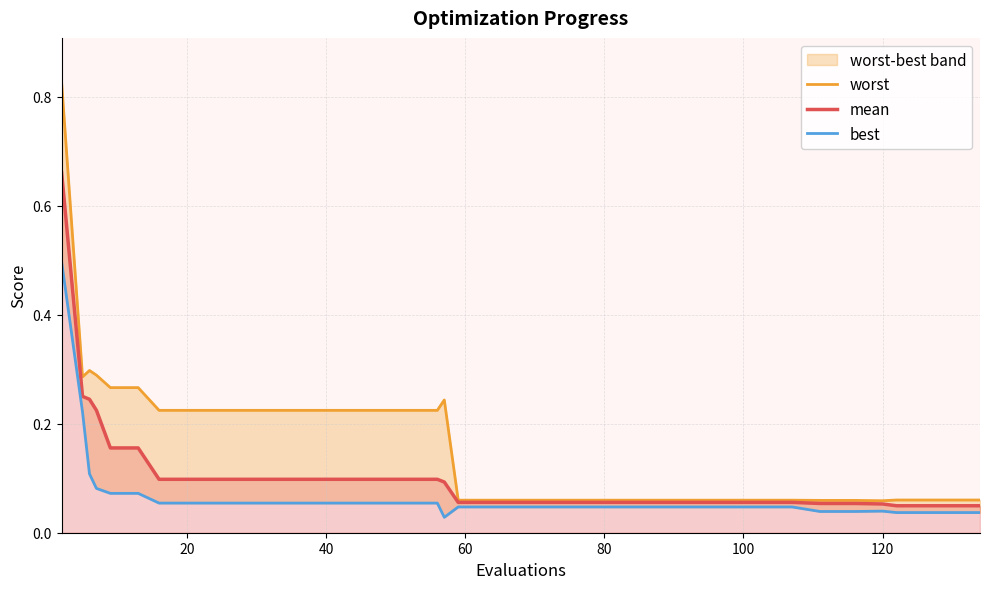

The mean series shows 0.1 at 18. True or false?

False